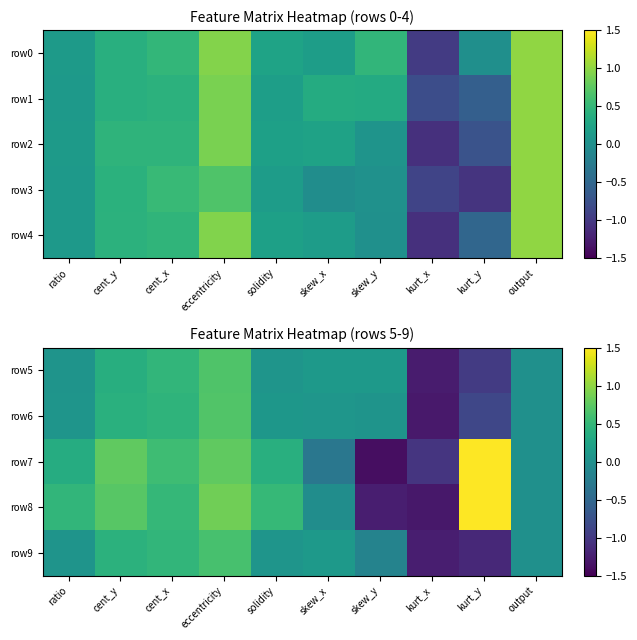

Count the number of categories in the chart.

10